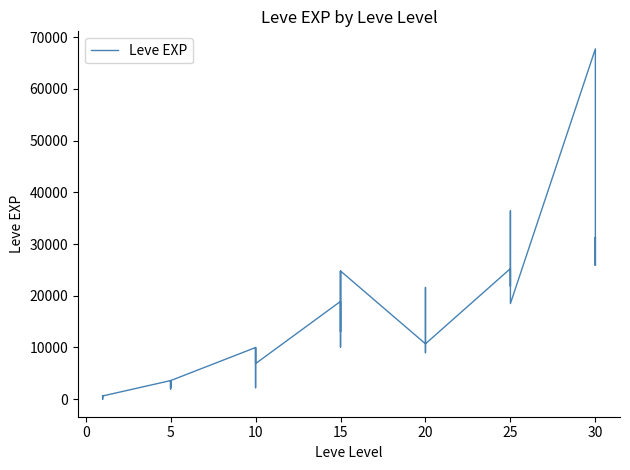

Count the number of data series in this chart.

1